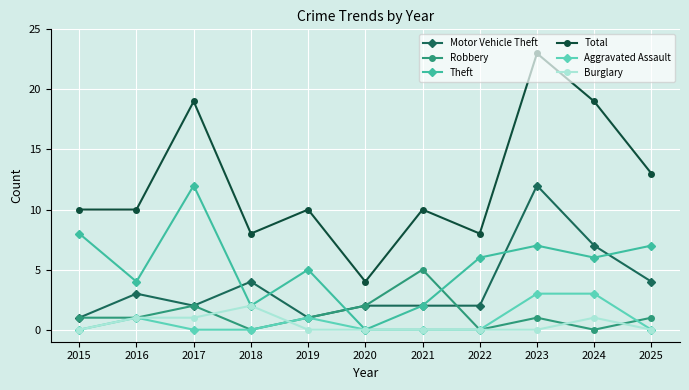

Where is the first local maximum for Motor Vehicle Theft?

2016